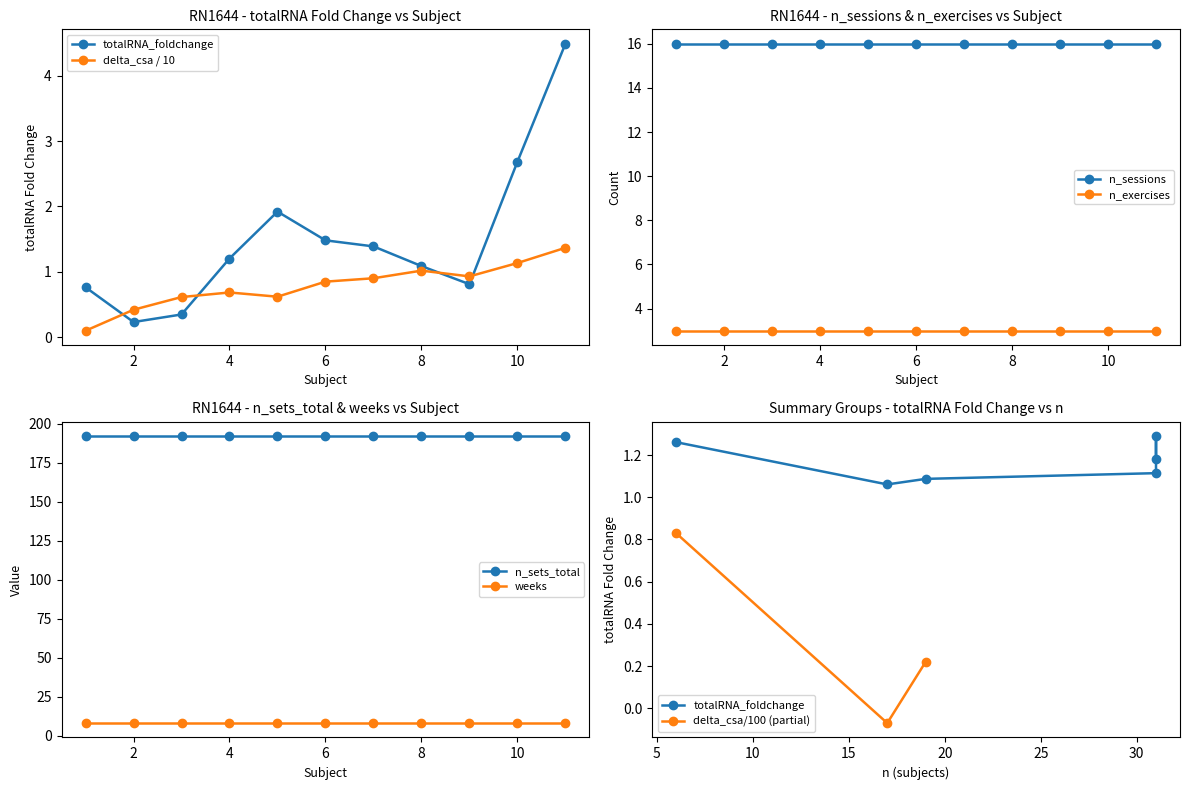

True or false: n_exercises and n_sessions cross at least once.

False